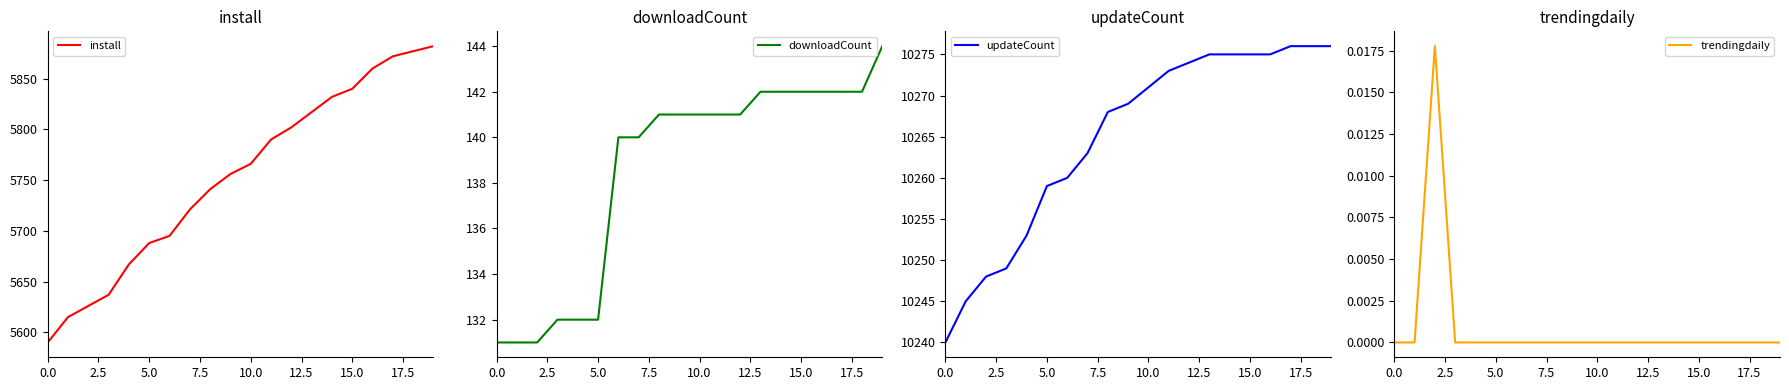

Which series has the widest spread of values?

install